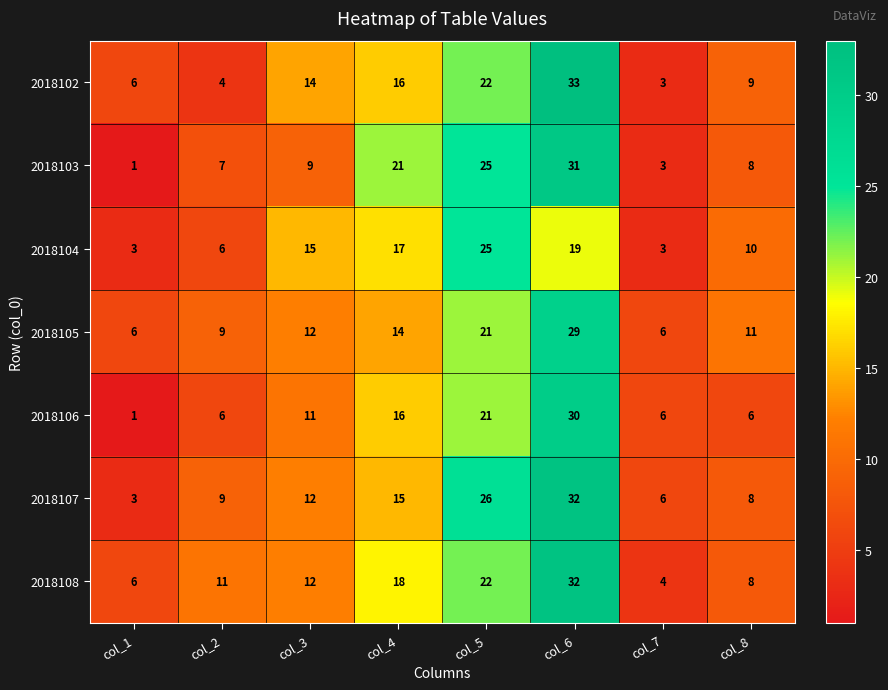

What is the sum of the 2018106 values at col_4 and col_7?

22